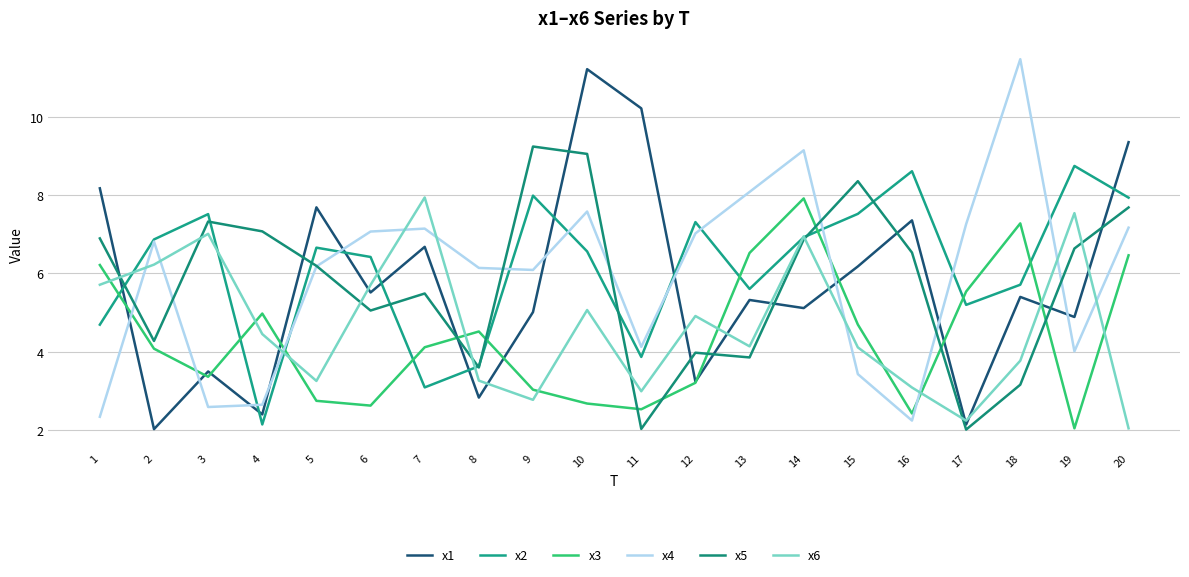

Where is the first local minimum for x5?

2